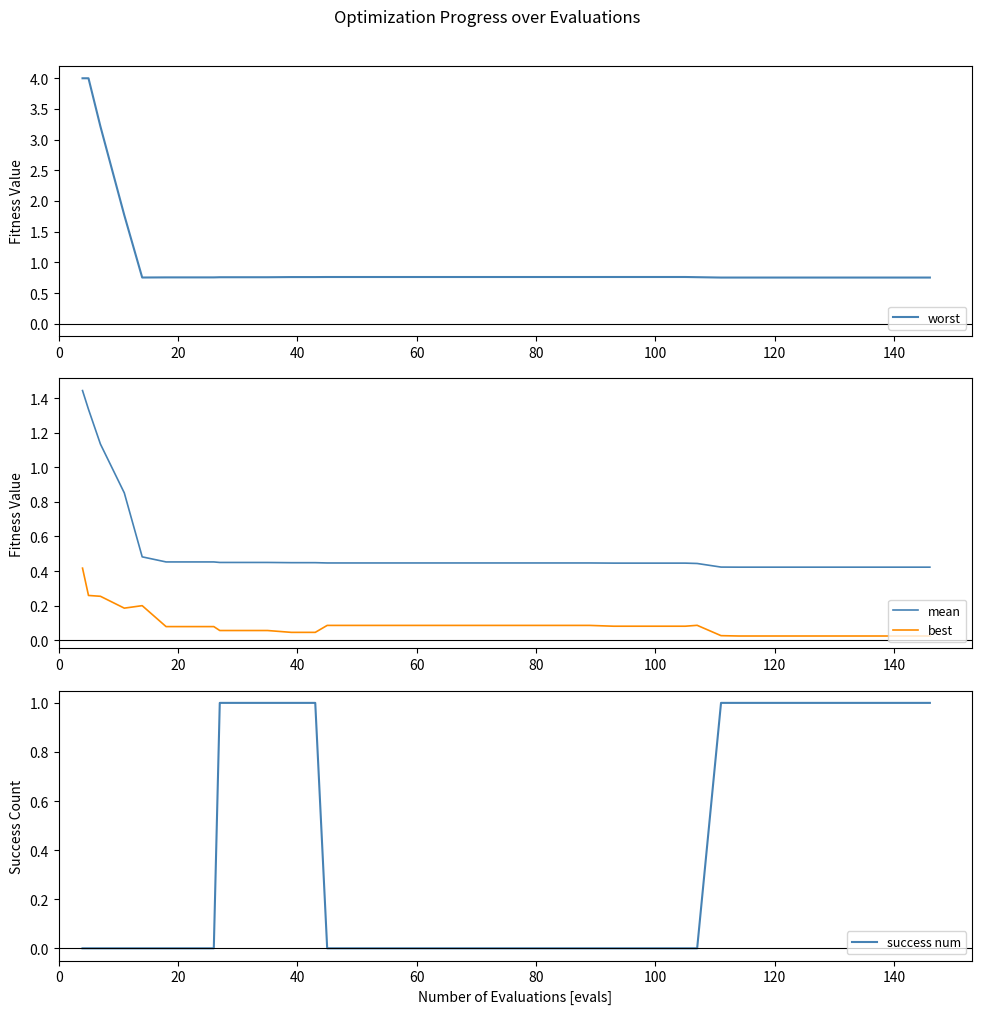

What is the value of the mean point at the 27th from the left?

0.4